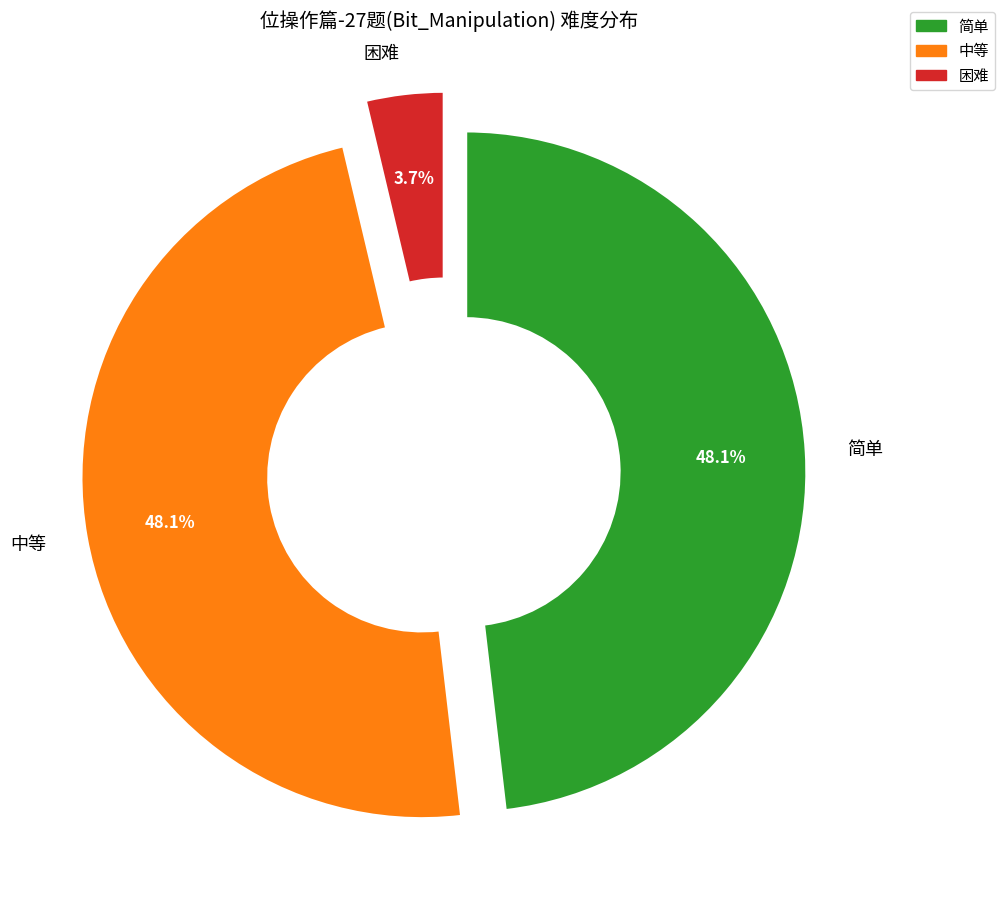

To the nearest percent, what portion does 困难 represent?

4%